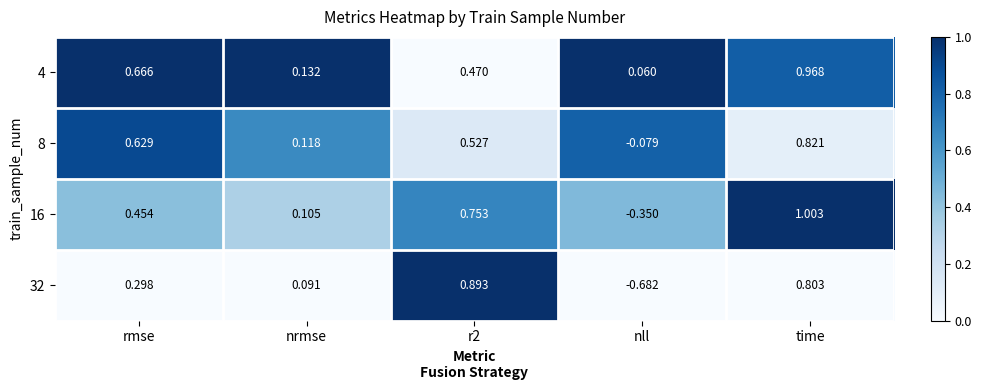

Is the value of 8 at nrmse greater than the value of 4 at nrmse?

No